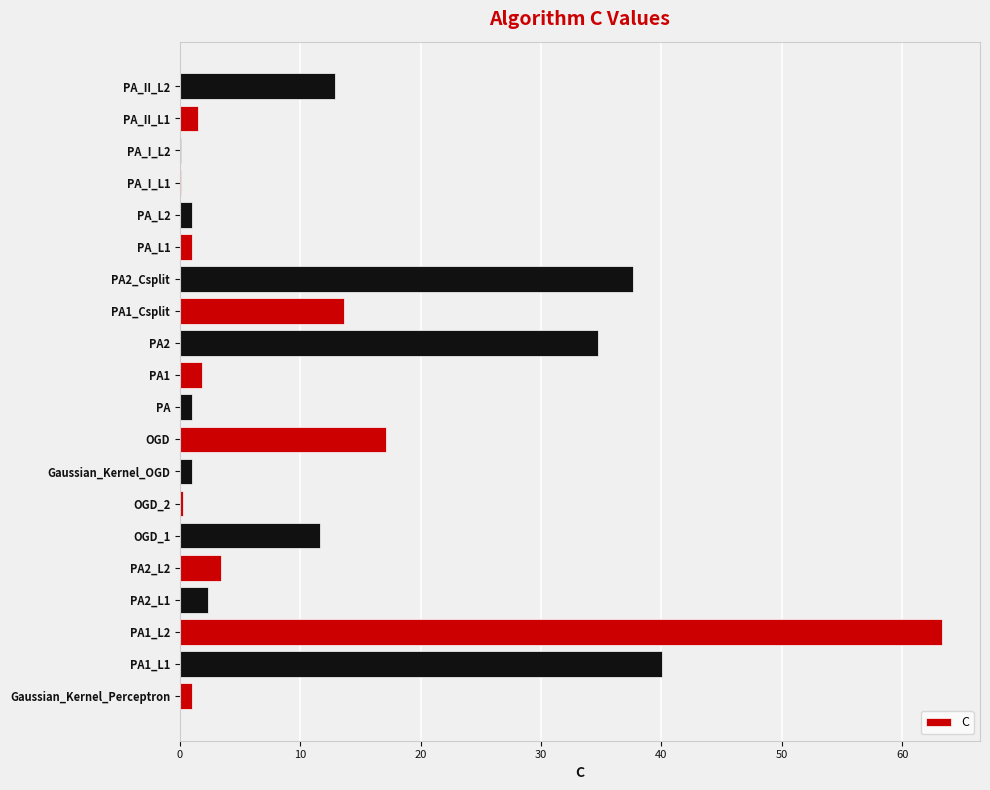

Between OGD and Gaussian_Kernel_OGD, which is larger?

OGD